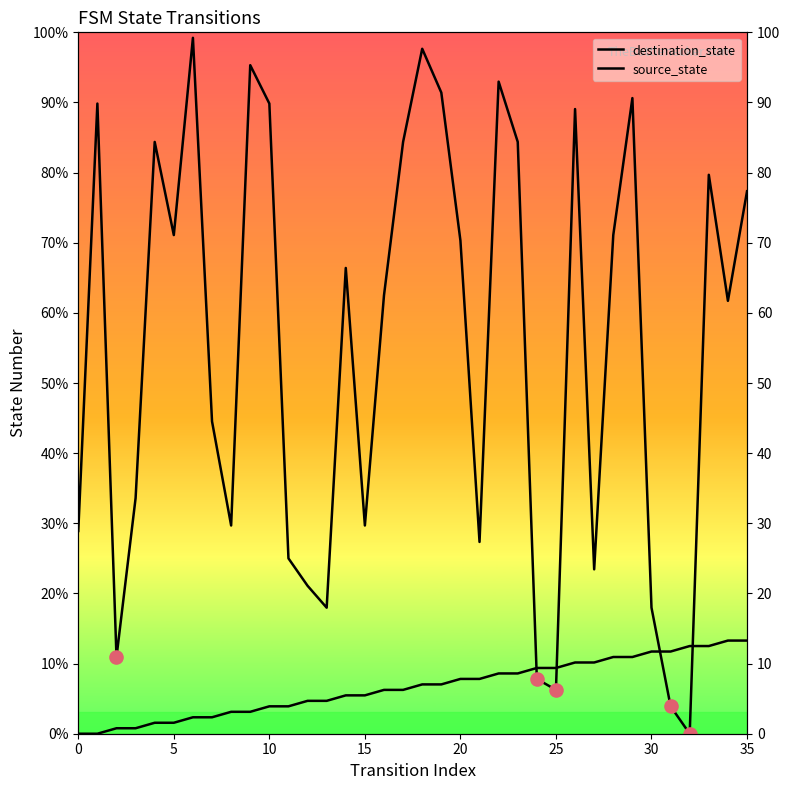

Is the value of source_state at 21 greater than the value of destination_state at 30?

No